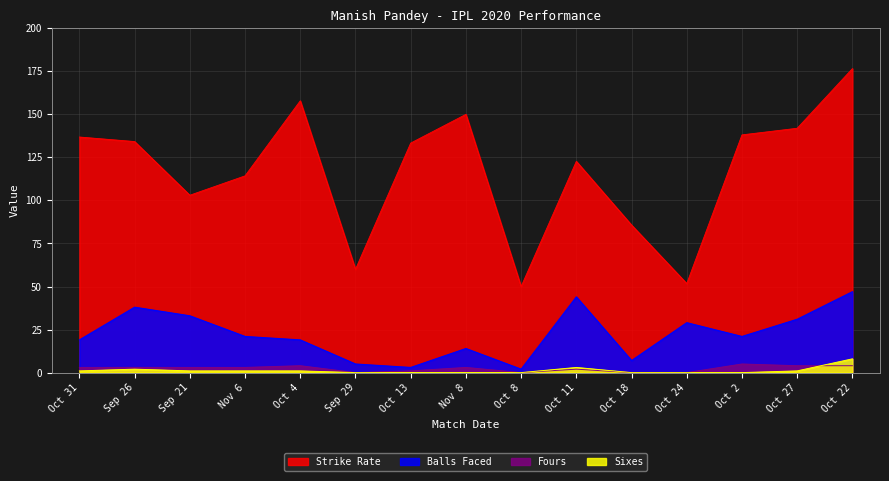

Count the number of categories in the chart.

15